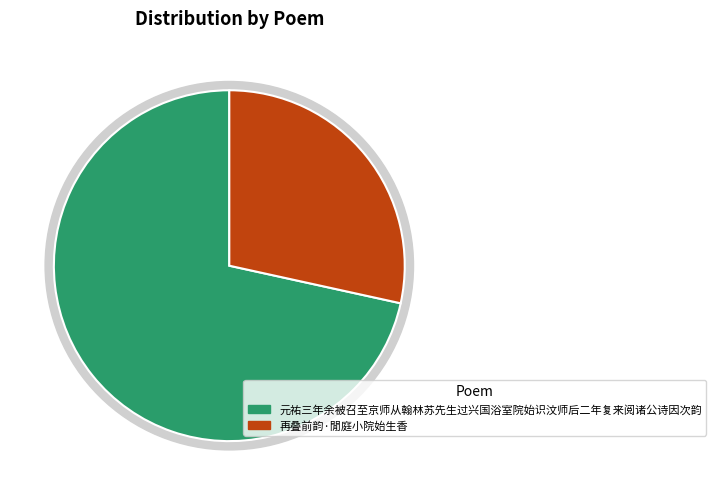

What is the ratio of the value at 元祐三年余被召至京师从翰林苏先生过兴国浴室院始识汶师后二年复来阅诸公诗因次韵 to the value at 再叠前韵·閒庭小院始生香?

2.5